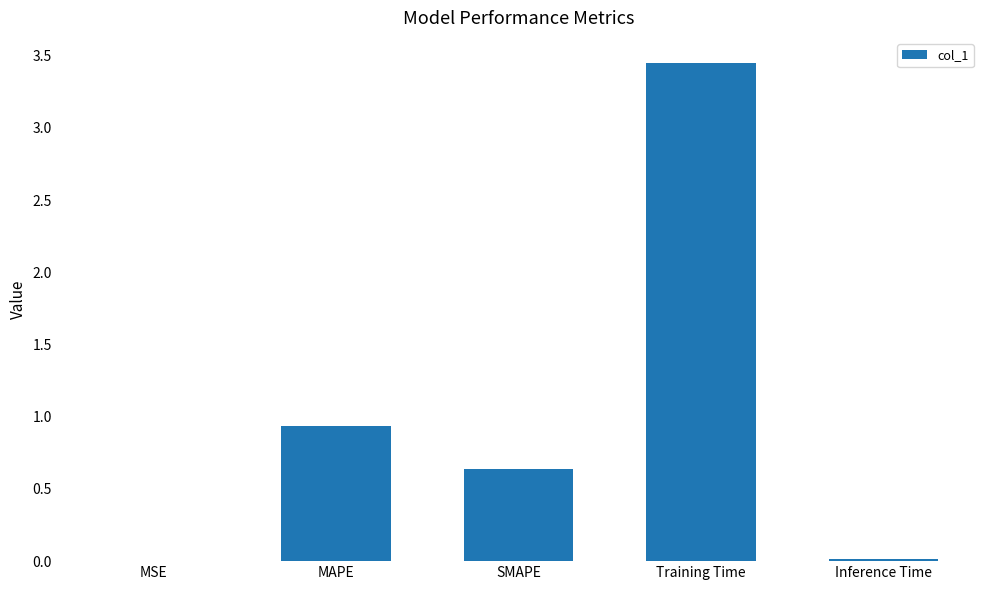

What is the change in value from SMAPE to Training Time?

+2.8